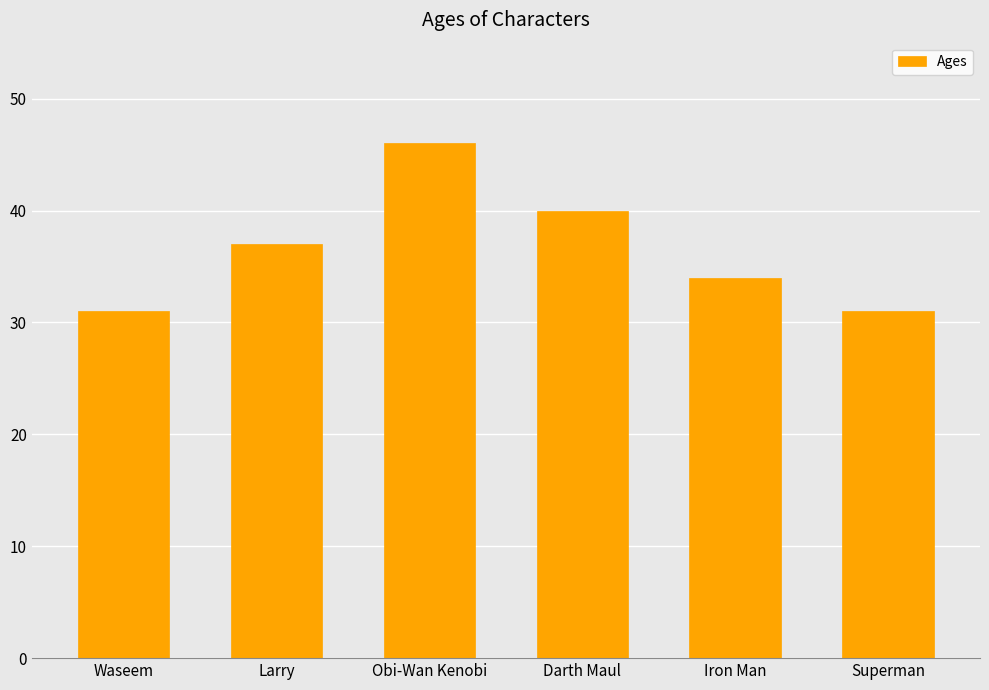

What is the sum of the values at Iron Man and Waseem?

65